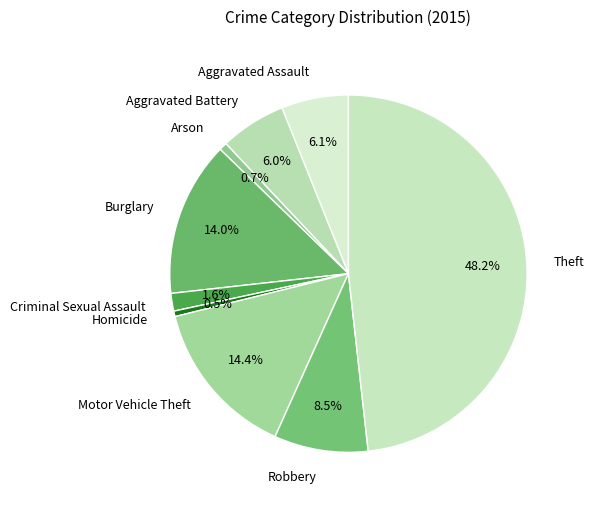

Count the number of slices in the pie.

9